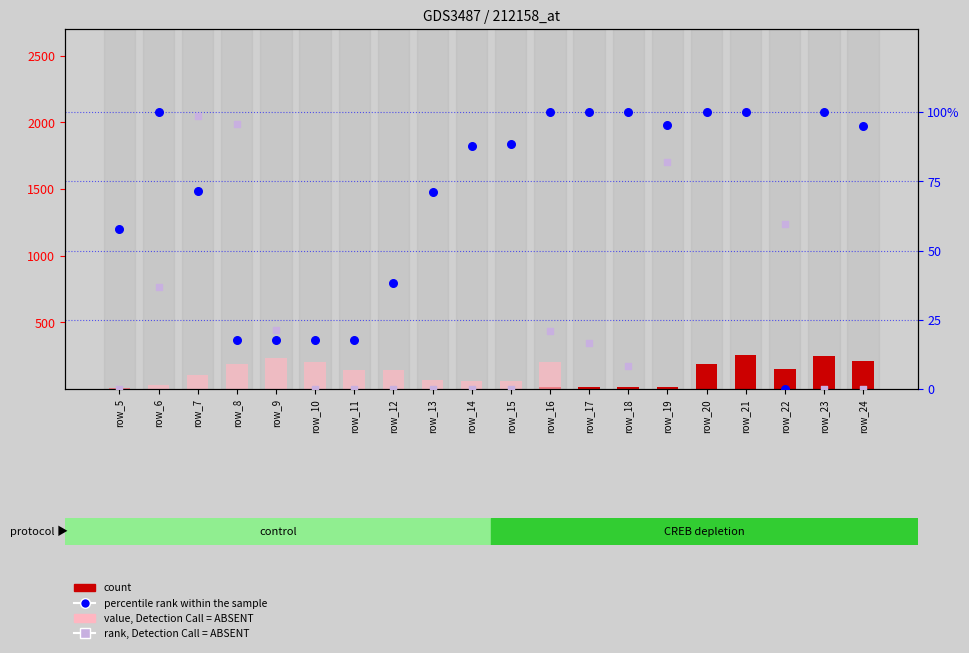

Is the value of value, Detection Call = ABSENT at row_24 greater than the value of count at row_11?

No